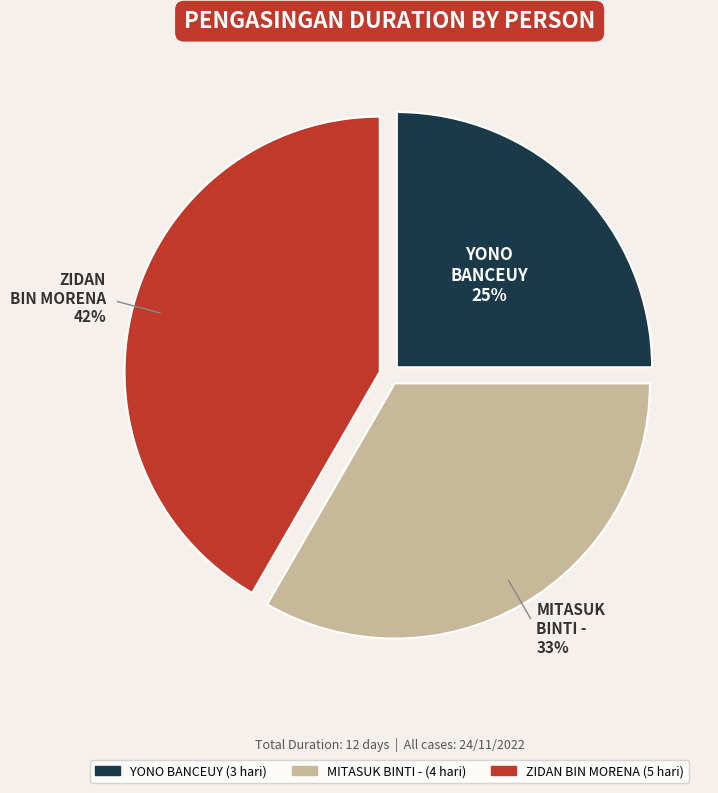

Is there any slice that represents more than half of the pie?

No